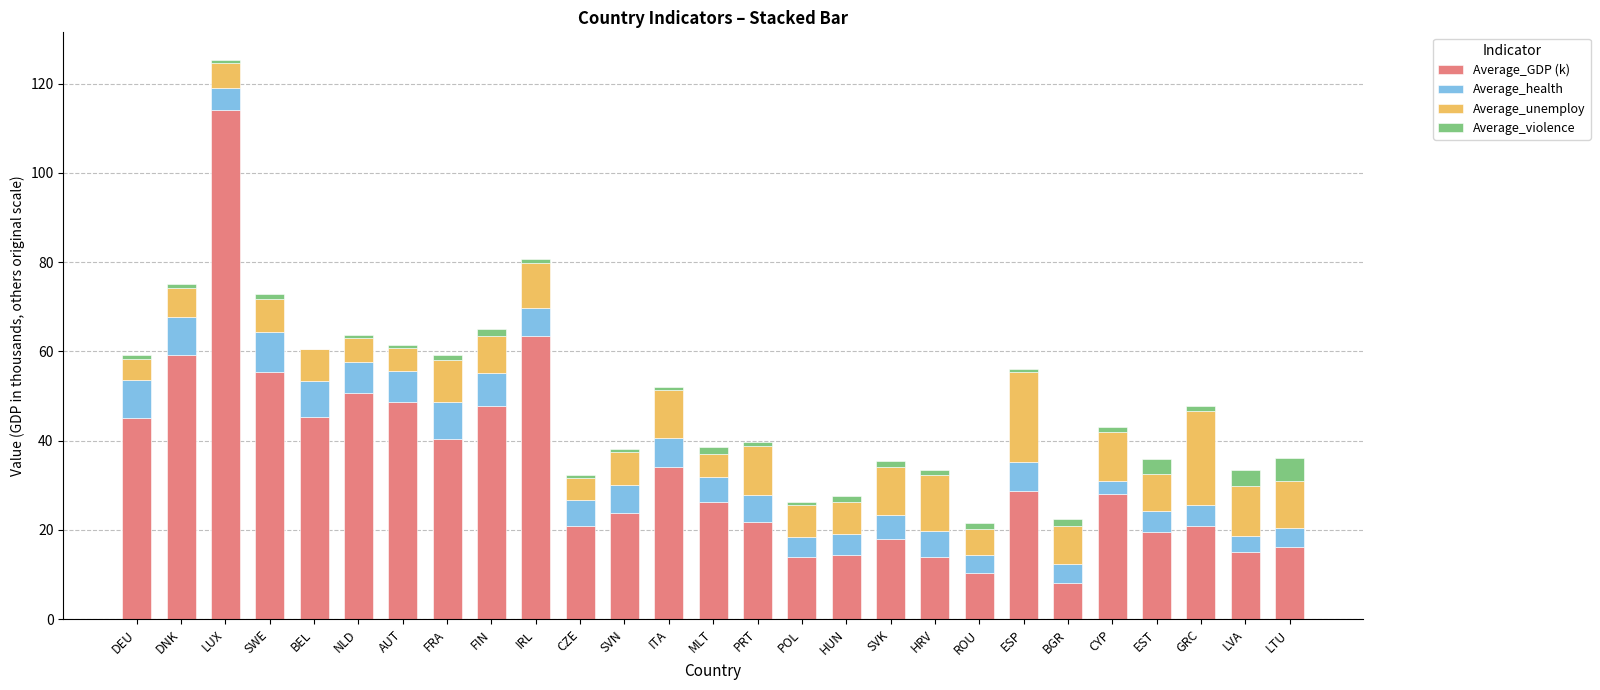

At which category is the sum across all series the highest?

LUX